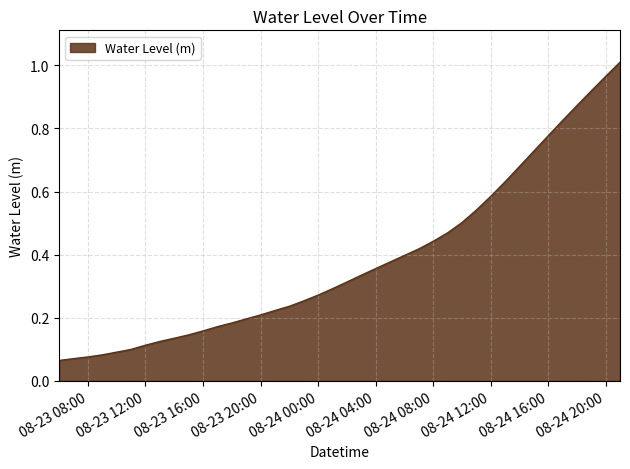

How many lines are shown in the chart?

1